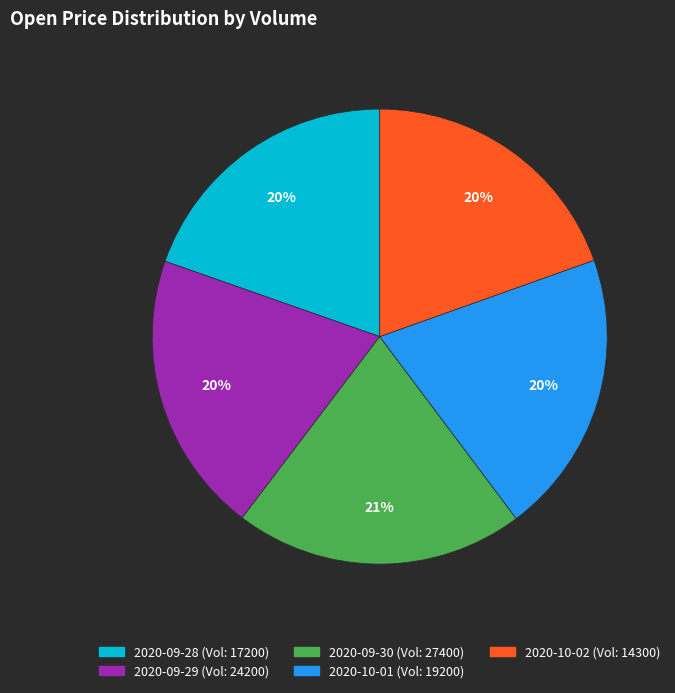

Is there any slice that represents more than half of the pie?

No